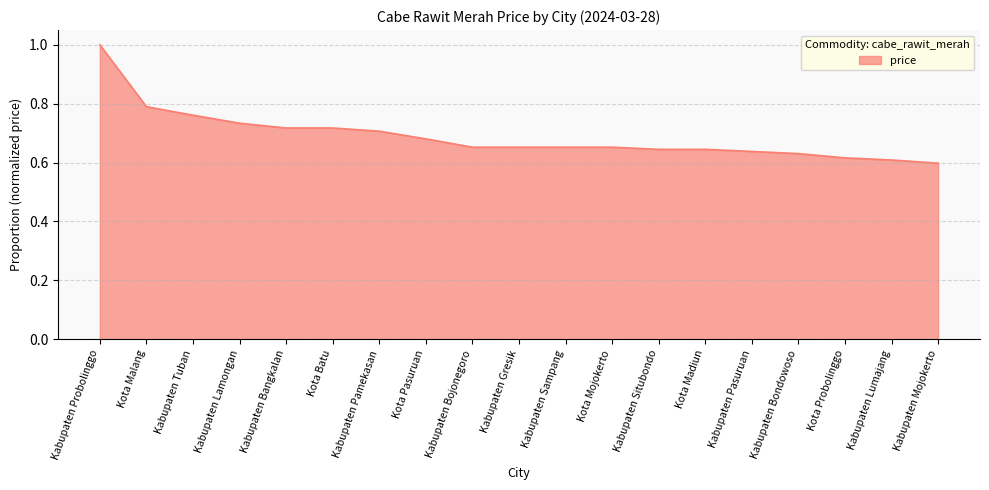

What position from the left is Kabupaten Lamongan?

4